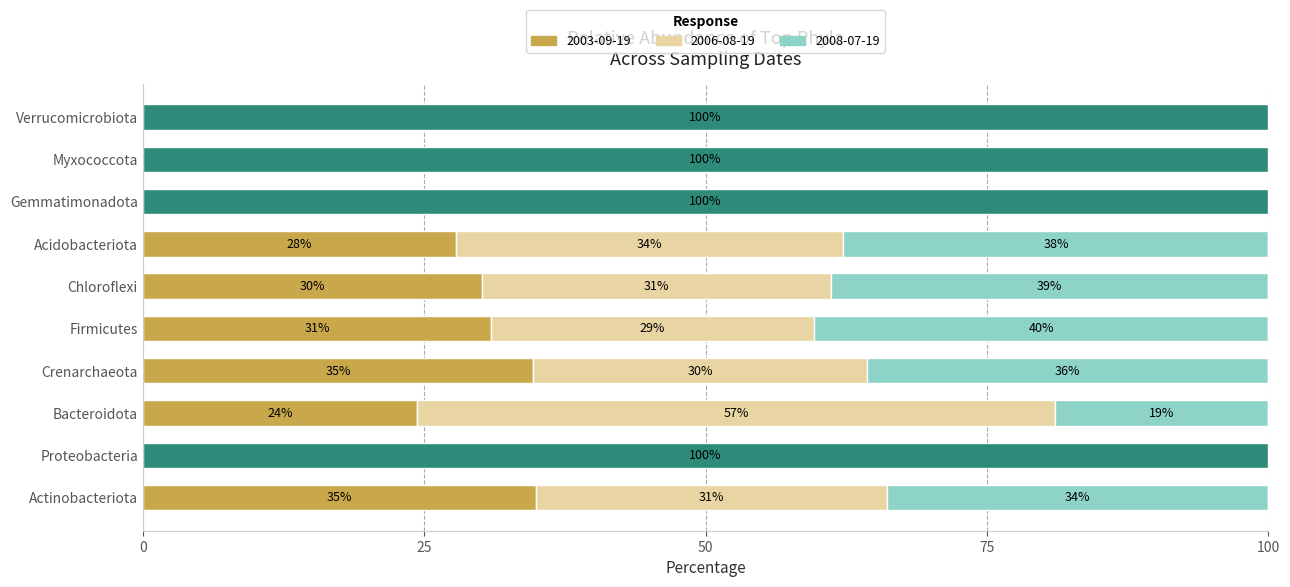

What is the total value across all series at Myxococcota?

100.0